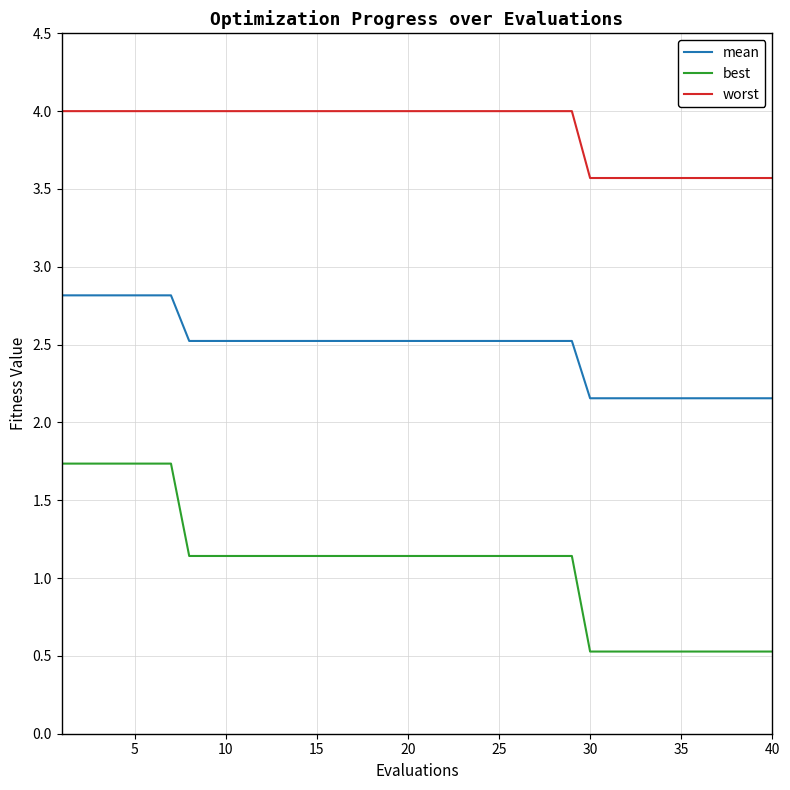

Reading left to right, what are all the values shown in this chart?

mean: 2.8	2.8	2.8	2.8	2.8	2.8	2.8	2.5	2.5	2.5	2.5	2.5	2.5	2.5	2.5	2.5	2.5	2.5	2.5	2.5	2.5	2.5	2.5	2.5	2.5	2.5	2.5	2.5	2.5	2.2	2.2	2.2	2.2	2.2	2.2	2.2	2.2	2.2	2.2	2.2
best: 1.7	1.7	1.7	1.7	1.7	1.7	1.7	1.1	1.1	1.1	1.1	1.1	1.1	1.1	1.1	1.1	1.1	1.1	1.1	1.1	1.1	1.1	1.1	1.1	1.1	1.1	1.1	1.1	1.1	0.5	0.5	0.5	0.5	0.5	0.5	0.5	0.5	0.5	0.5	0.5
worst: 4.0	4.0	4.0	4.0	4.0	4.0	4.0	4.0	4.0	4.0	4.0	4.0	4.0	4.0	4.0	4.0	4.0	4.0	4.0	4.0	4.0	4.0	4.0	4.0	4.0	4.0	4.0	4.0	4.0	3.6	3.6	3.6	3.6	3.6	3.6	3.6	3.6	3.6	3.6	3.6